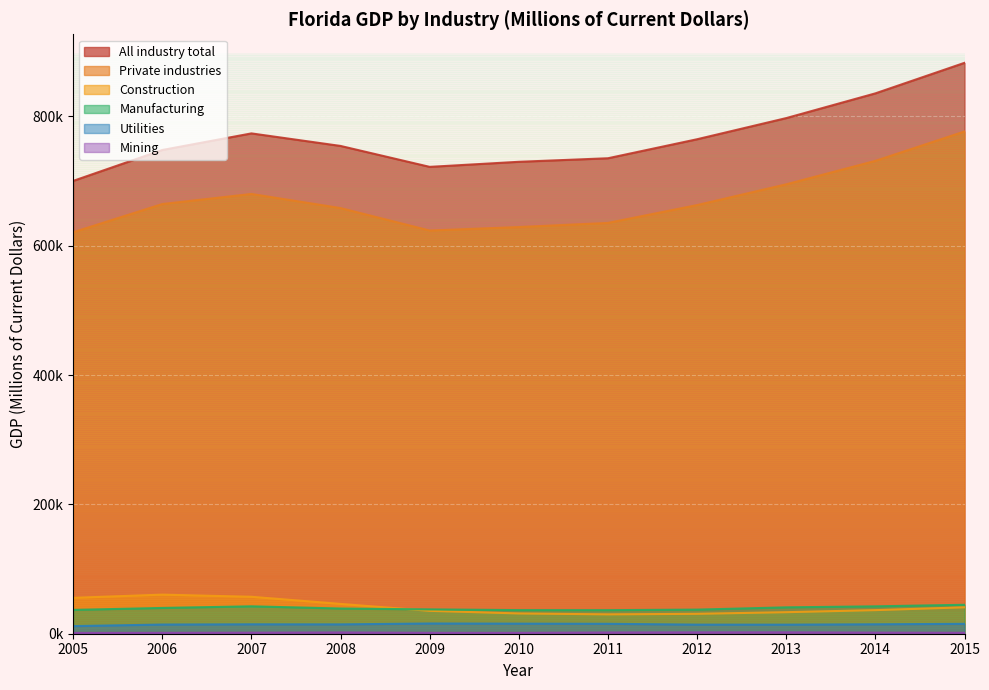

What is the value of the Private industries point at the 8th from the left?

662831